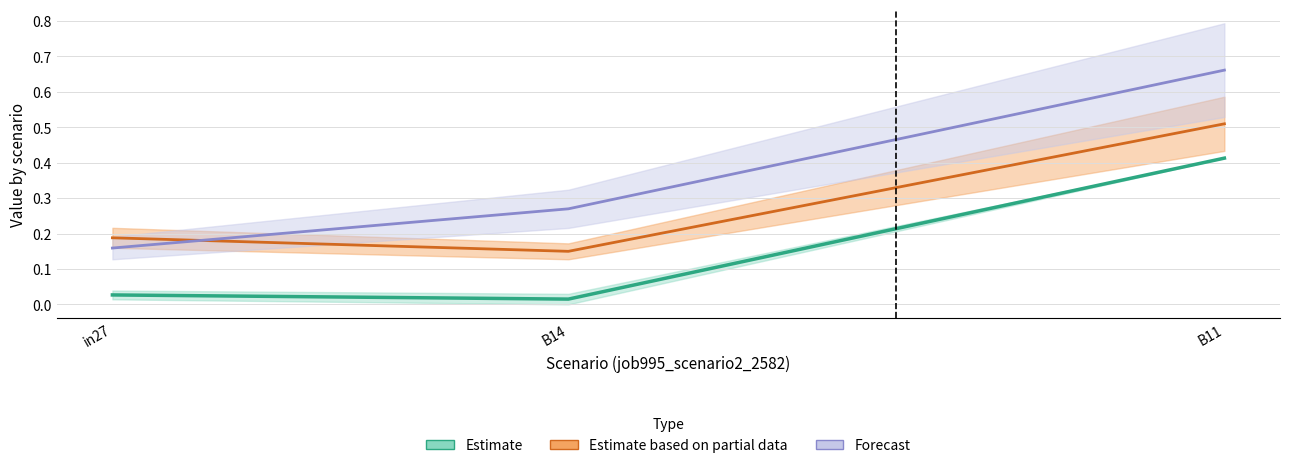

At which label does Forecast reach its minimum?

in27